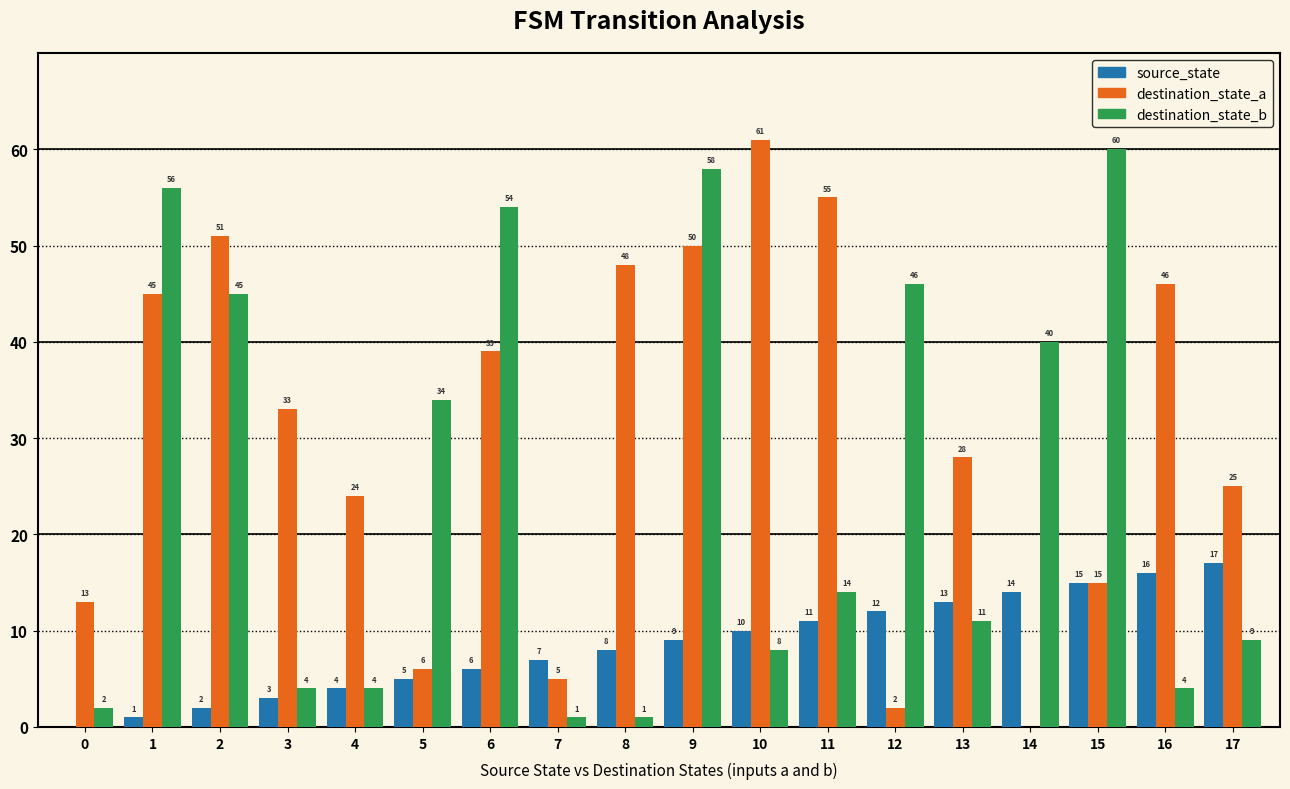

What is the sum of all source_state values?

153